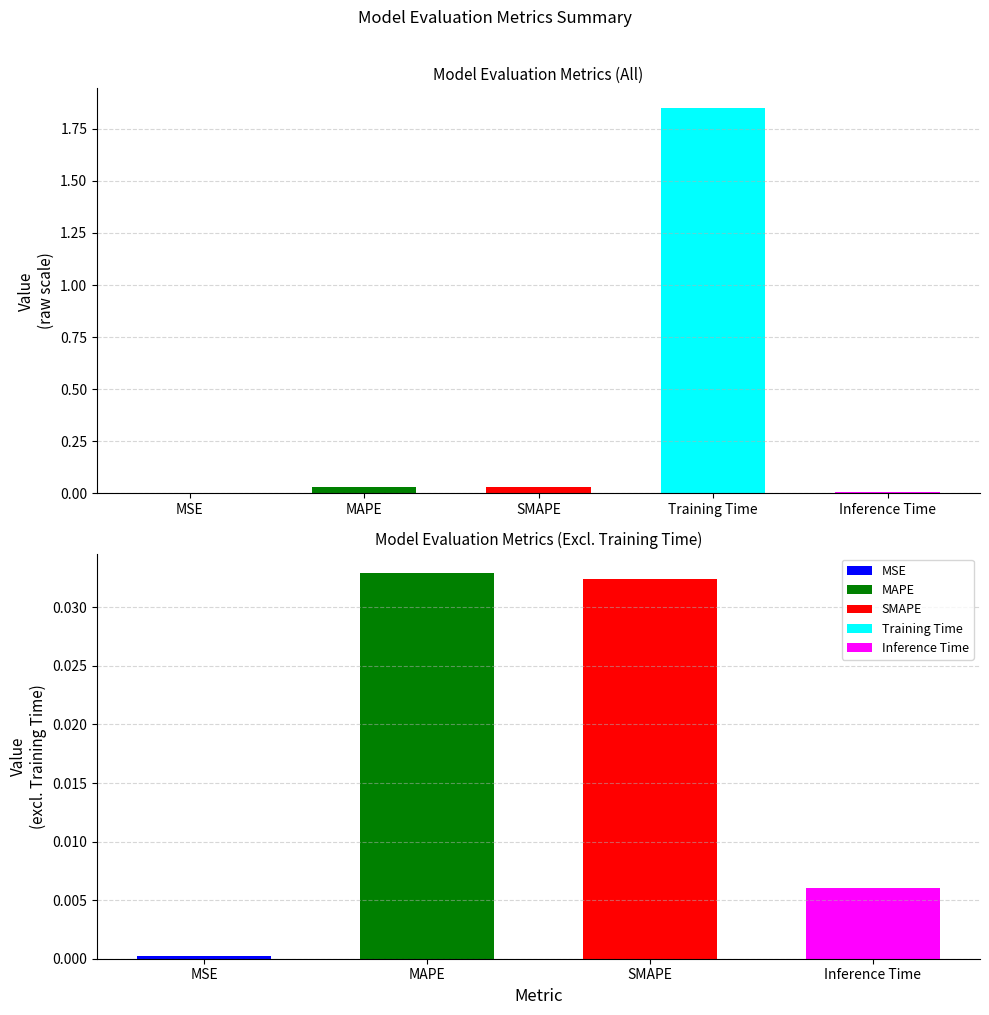

The value at SMAPE is 0.0. True or false?

True